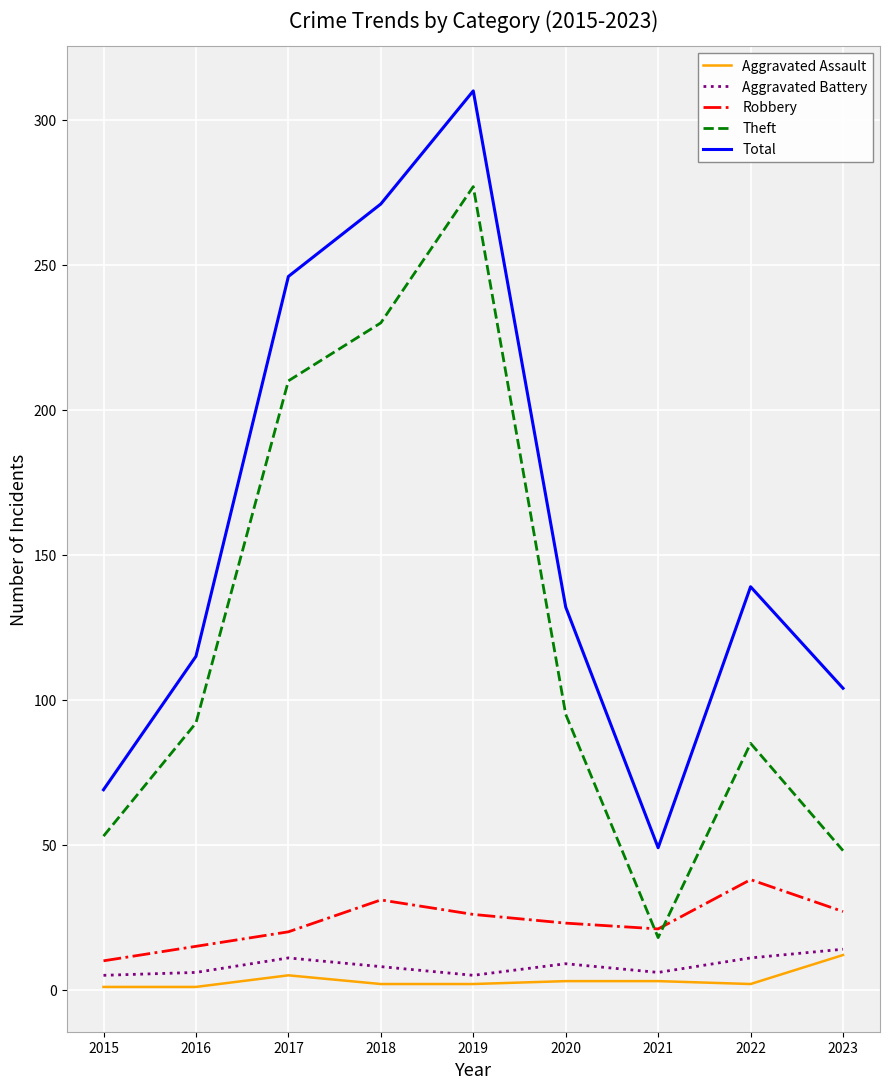

Which series changed the most between 2017 and 2021?

Total